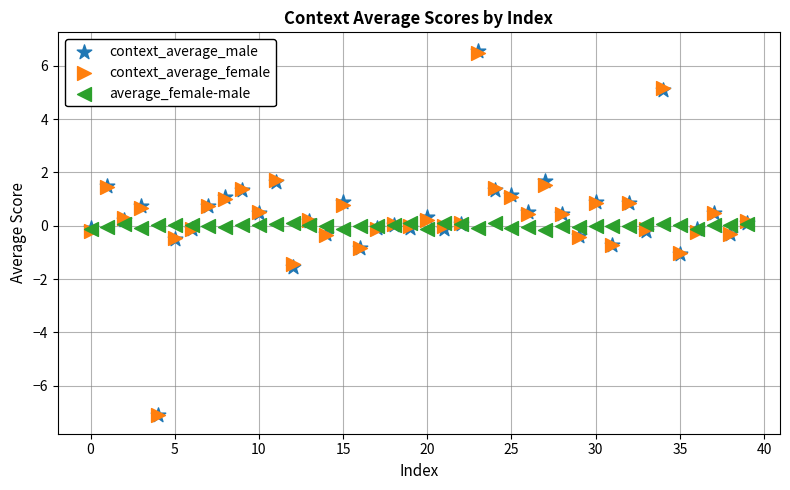

What are all the series names shown in the legend?

context_average_male, context_average_female, average_female-male